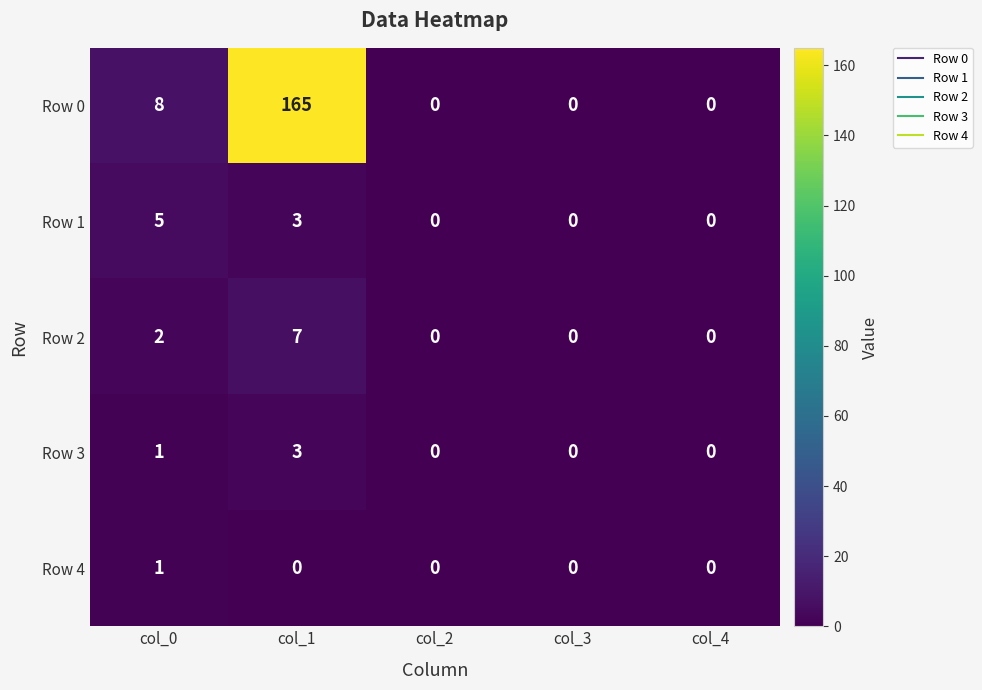

Between col_1 and col_3, which series saw the biggest shift?

Row 0